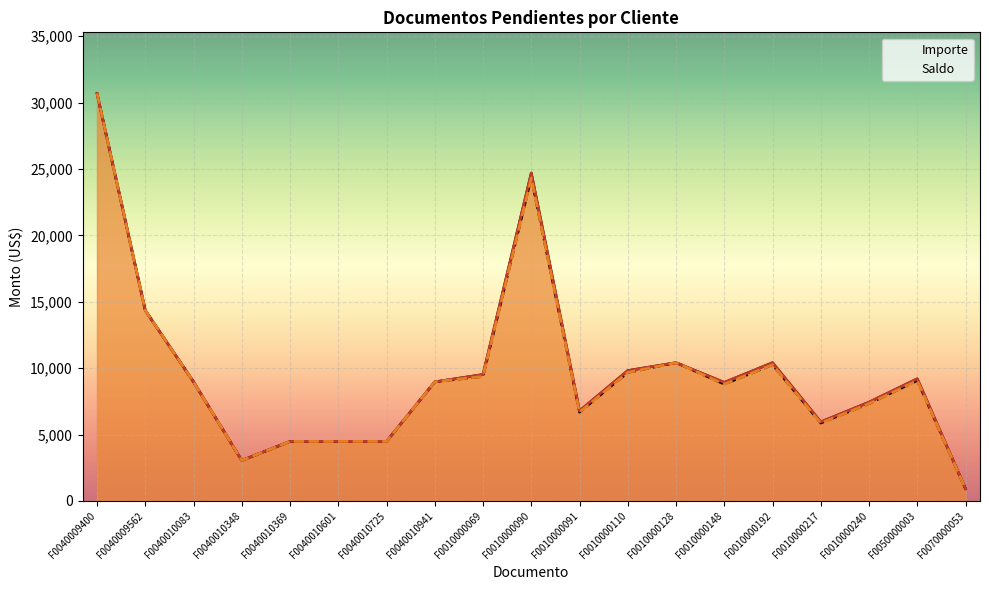

How many lines are shown in the chart?

2